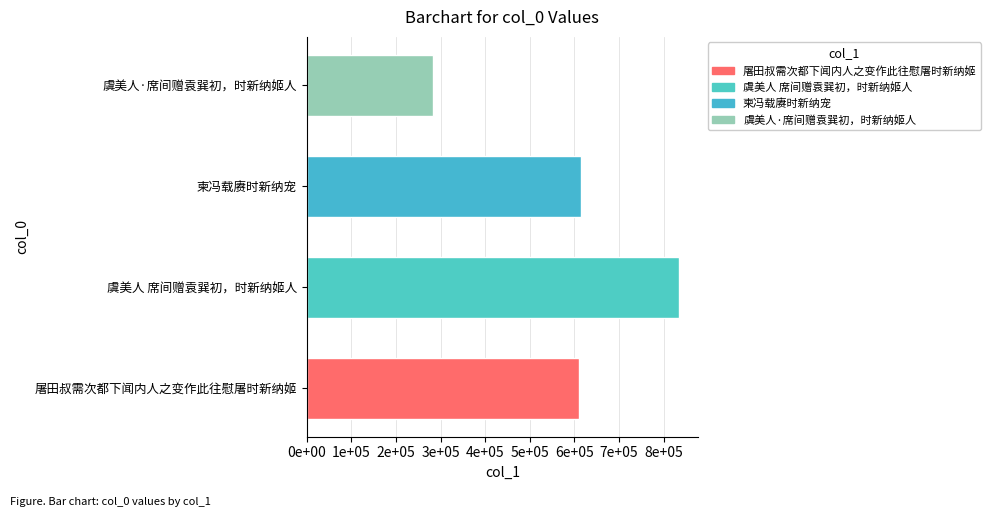

What is the sum of the values at 虞美人·席间赠袁巽初，时新纳姬人 and 屠田叔需次都下闻内人之变作此往慰屠时新纳姬?

892308